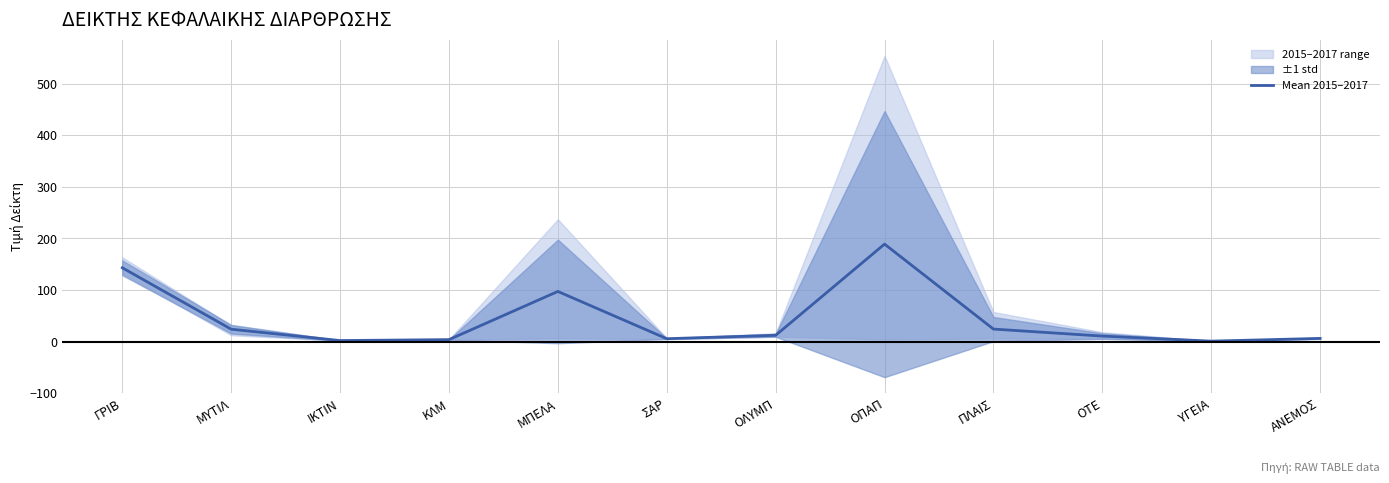

Which category has the lowest value across all series?

ΥΓΕΙΑ